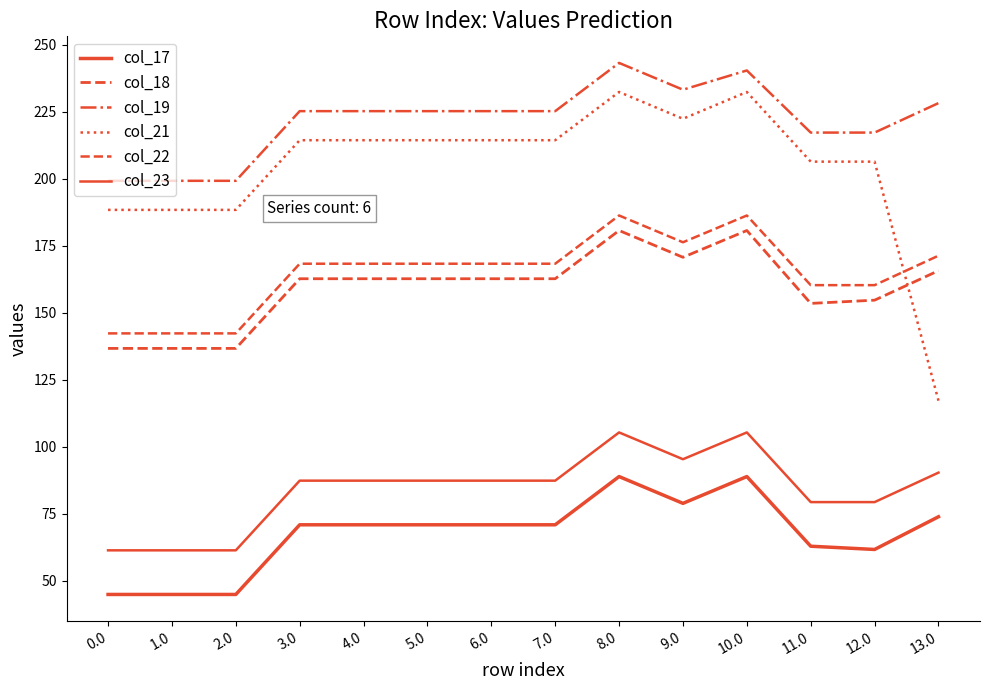

What value does the col_23 series have at 12.0?

79.3